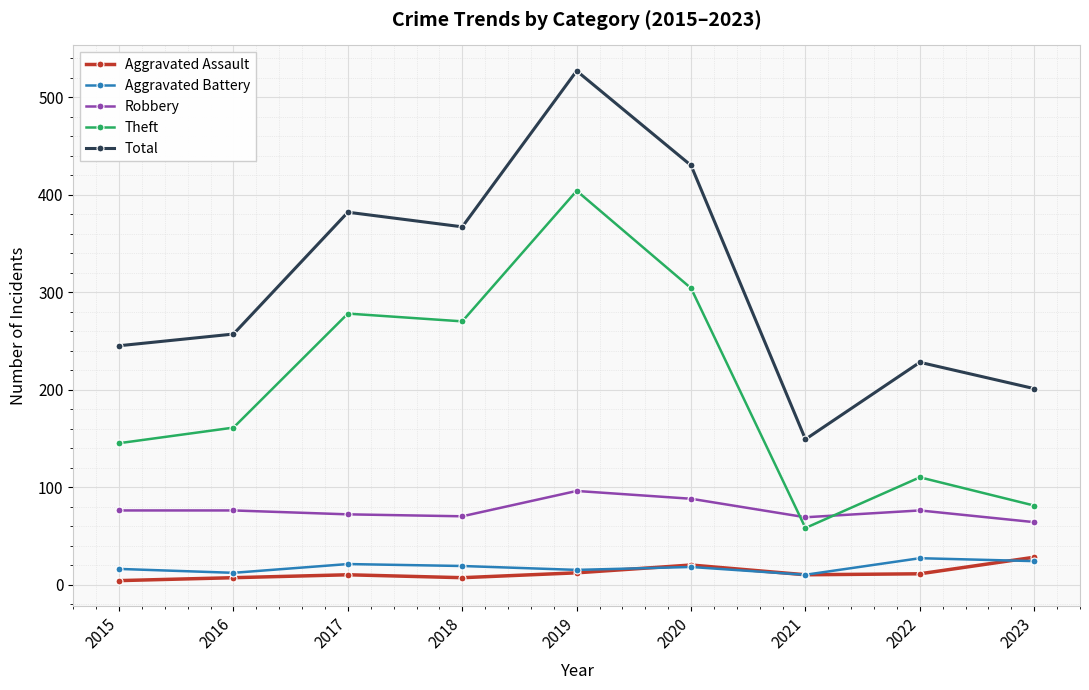

Between 2015 and 2020, which series saw the biggest shift?

Total